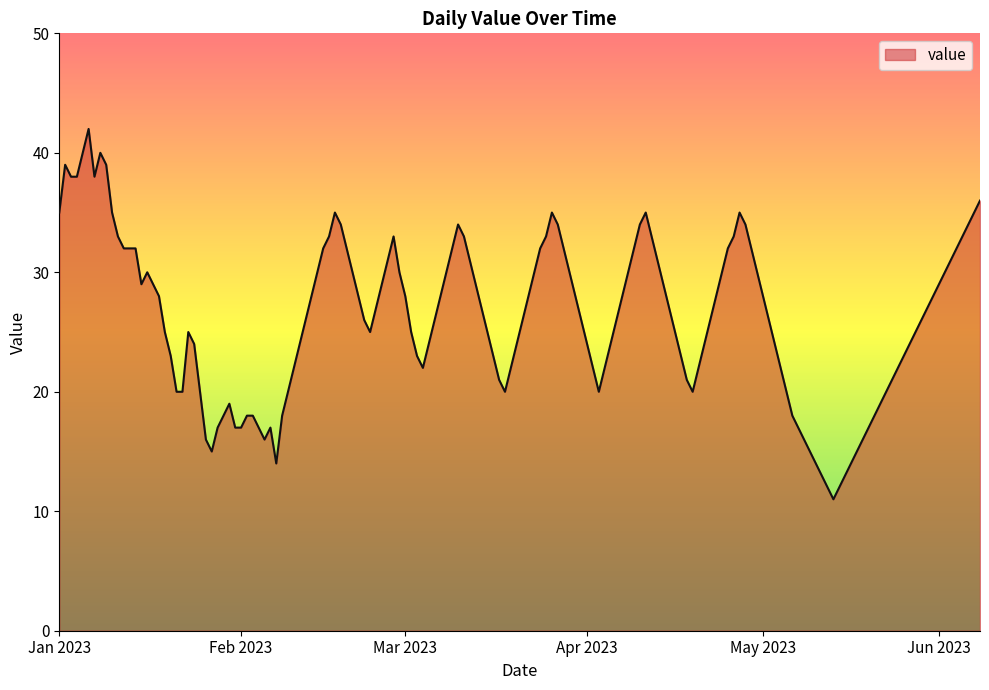

Does the chart have visible grid lines?

No